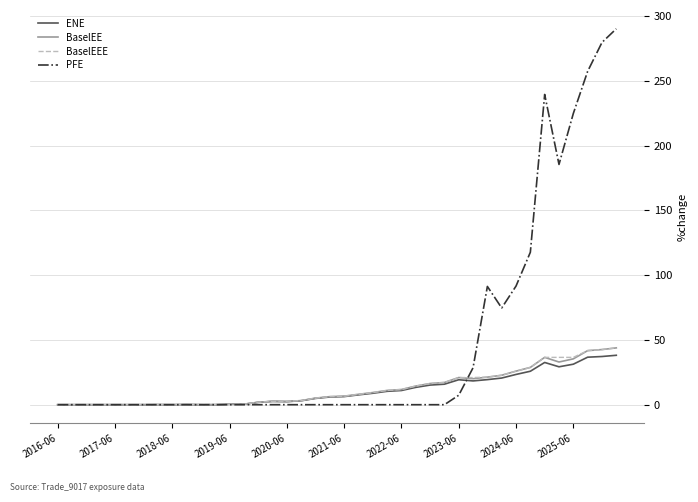

At how many categories does at least one series exceed 107?

7